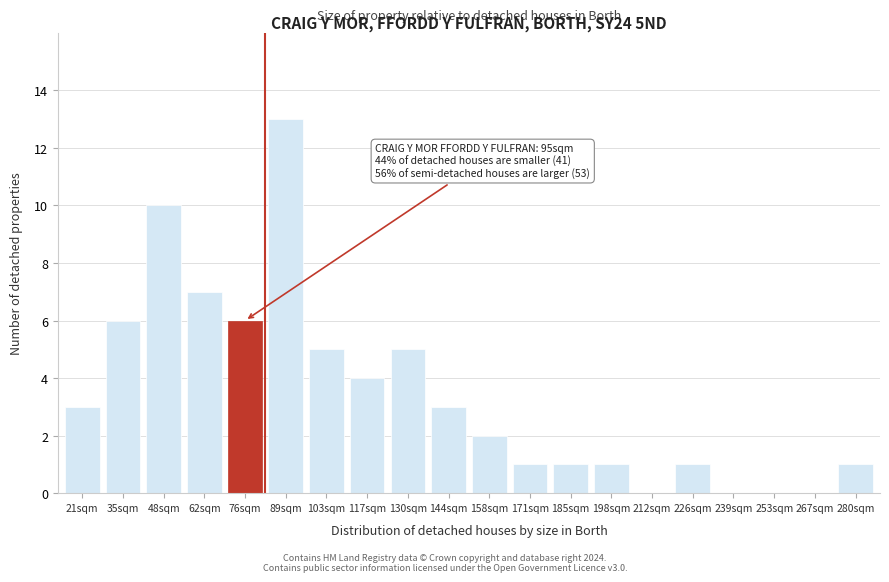

Reading left to right, list all the values displayed in this chart.

21sqm=3	35sqm=6	48sqm=10	62sqm=7	76sqm=6	89sqm=13	103sqm=5	117sqm=4	130sqm=5	144sqm=3	158sqm=2	171sqm=1	185sqm=1	198sqm=1	212sqm=0	226sqm=1	239sqm=0	253sqm=0	267sqm=0	280sqm=1